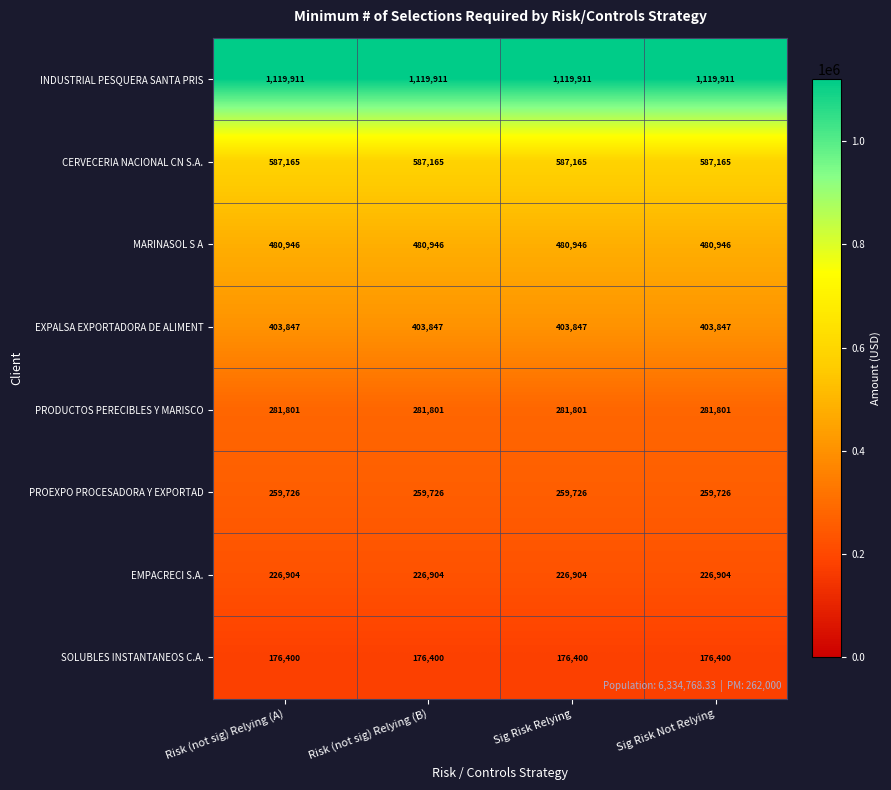

List the series in order of their peak value, lowest first.

SOLUBLES INSTANTANEOS C.A., EMPACRECI S.A., PROEXPO PROCESADORA Y EXPORTAD, PRODUCTOS PERECIBLES Y MARISCO, EXPALSA EXPORTADORA DE ALIMENT, MARINASOL S A, CERVECERIA NACIONAL CN S.A., INDUSTRIAL PESQUERA SANTA PRIS